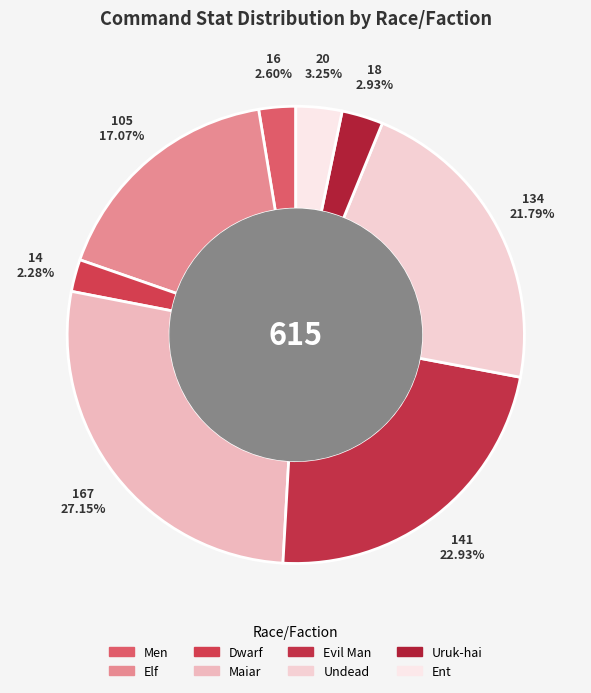

Count the number of slices in the pie.

8